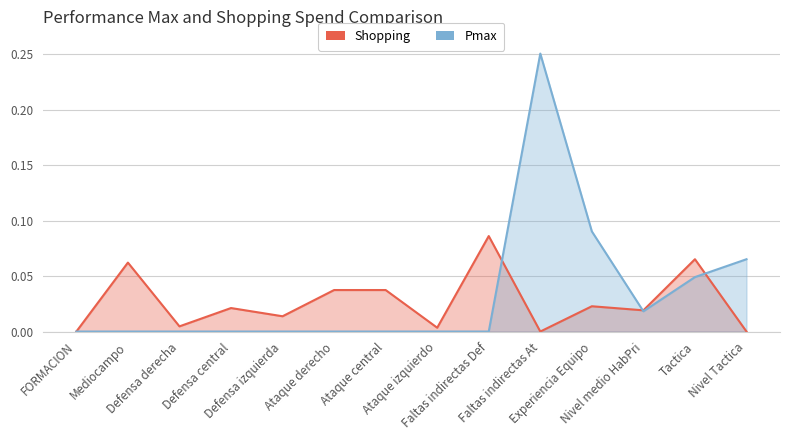

At which category does Shopping reach its first local peak?

Mediocampo